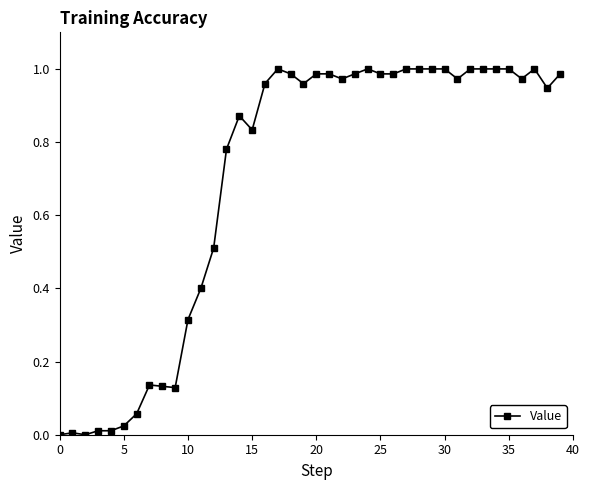

True or false: there are more than 2 points higher than both neighbors.

True